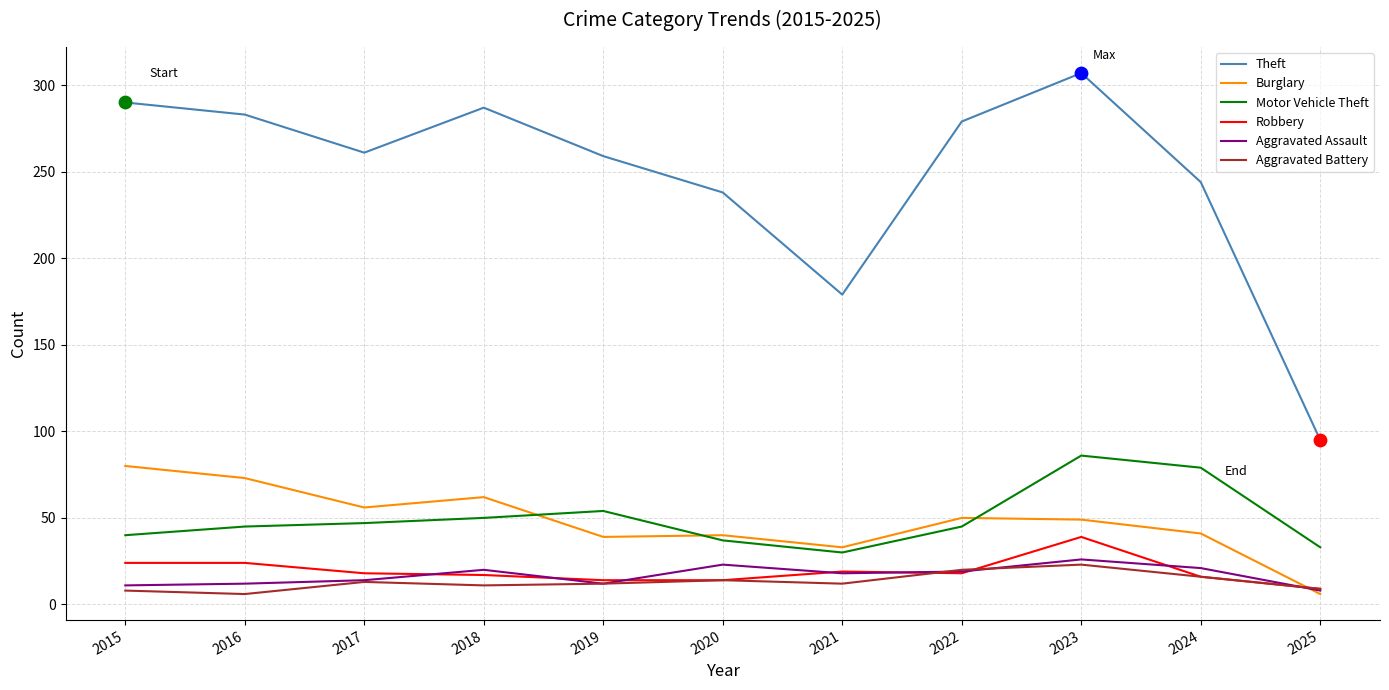

At how many categories does at least one series exceed 150?

10